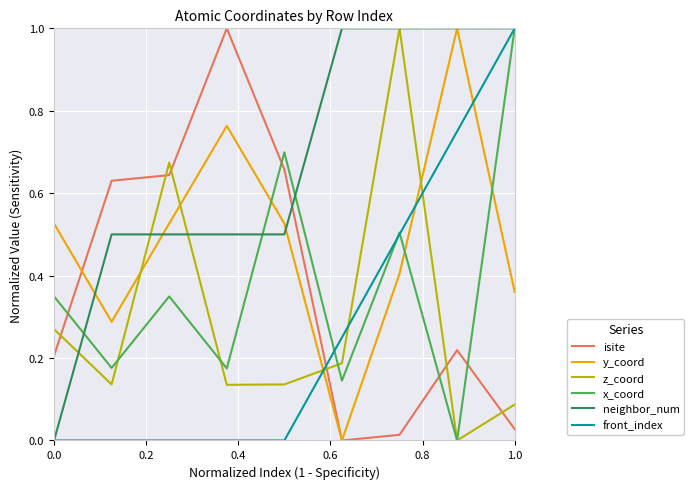

True or false: neighbor_num and z_coord intersect in this chart.

True